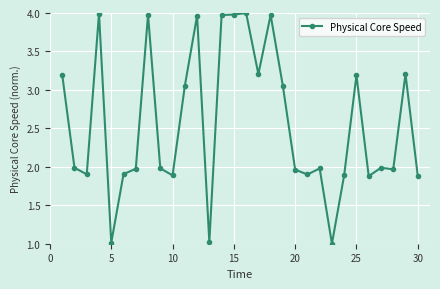

What is the smallest value displayed?

1.0